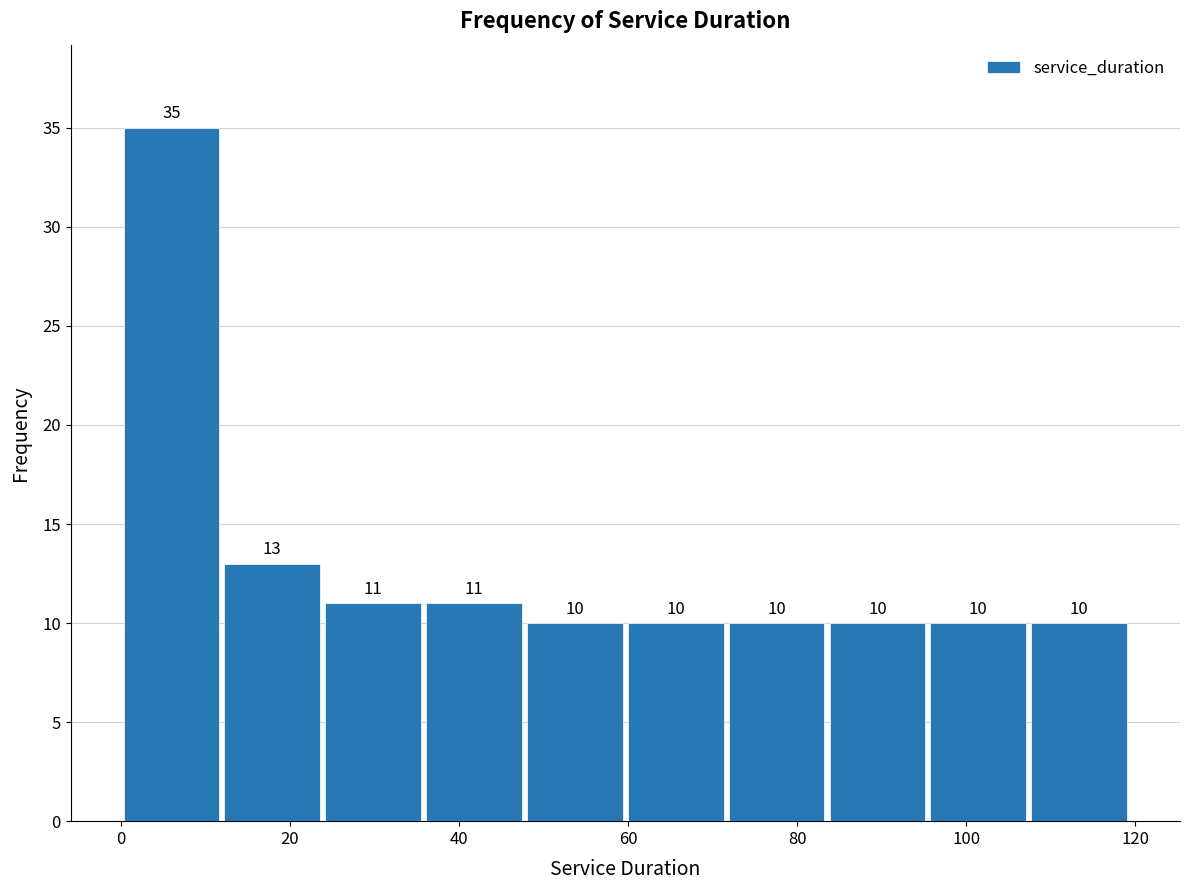

Which range on the x-axis has the tallest bar?

0 to 12